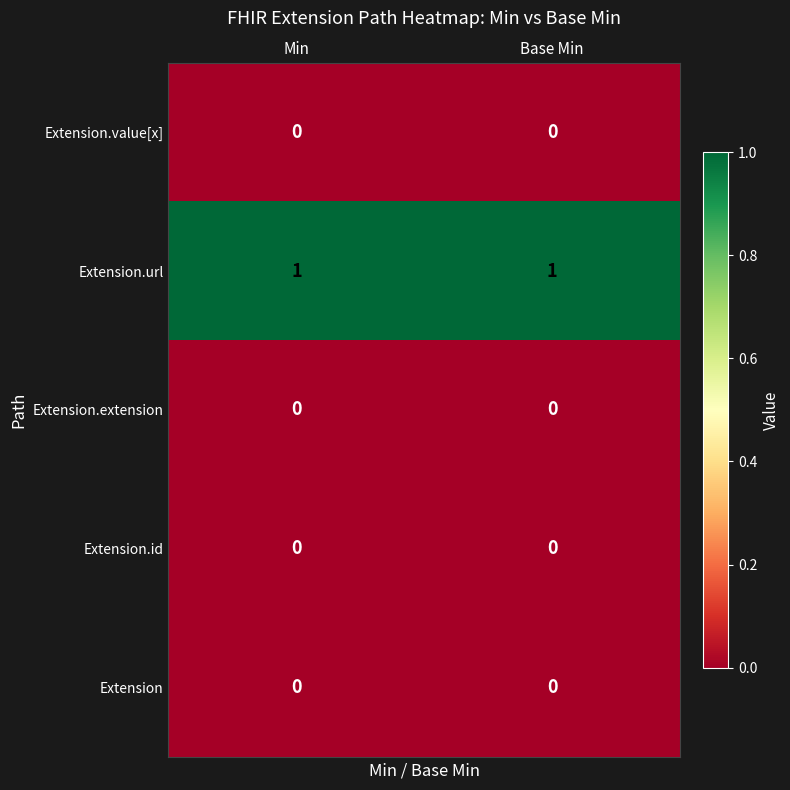

What is the spread (max minus min) of values at Base Min?

1